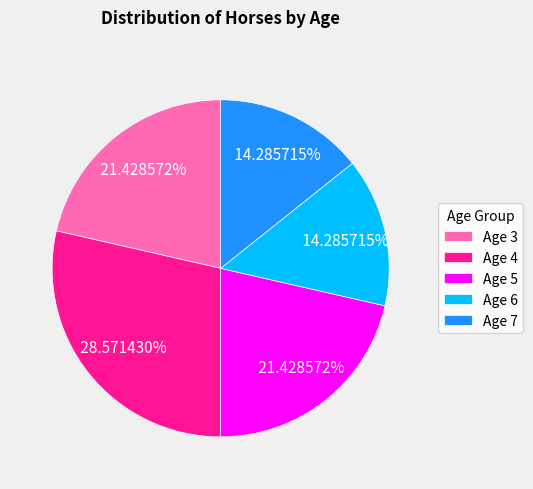

Is the sum of Age 6 and Age 3 greater than half?

No